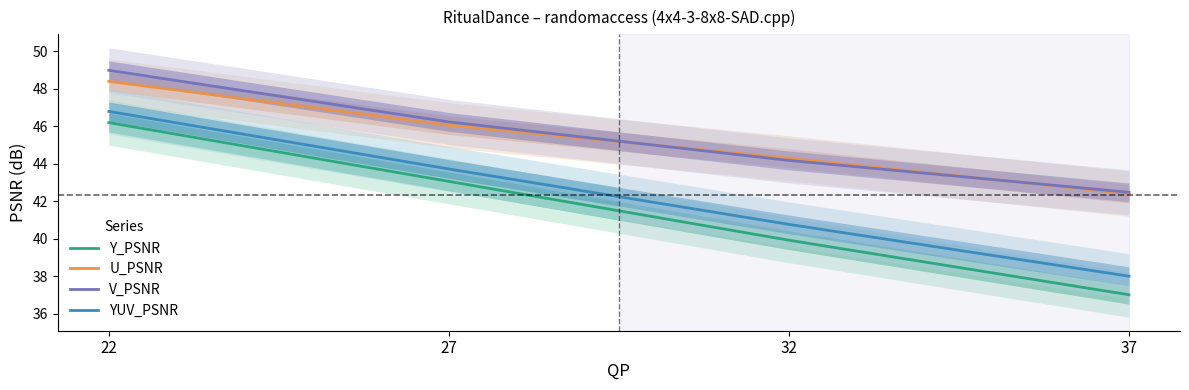

Read the YUV_PSNR value at 22.

46.8